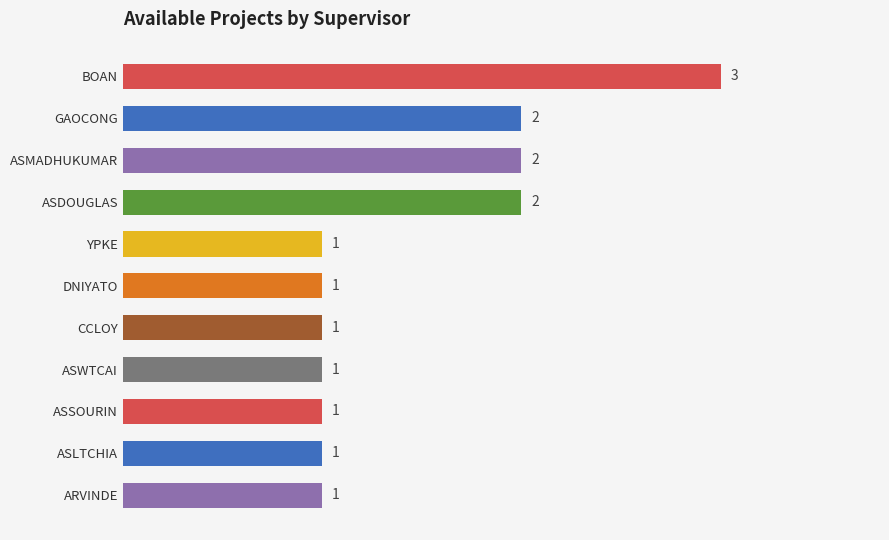

Count the number of values greater than 1.

4